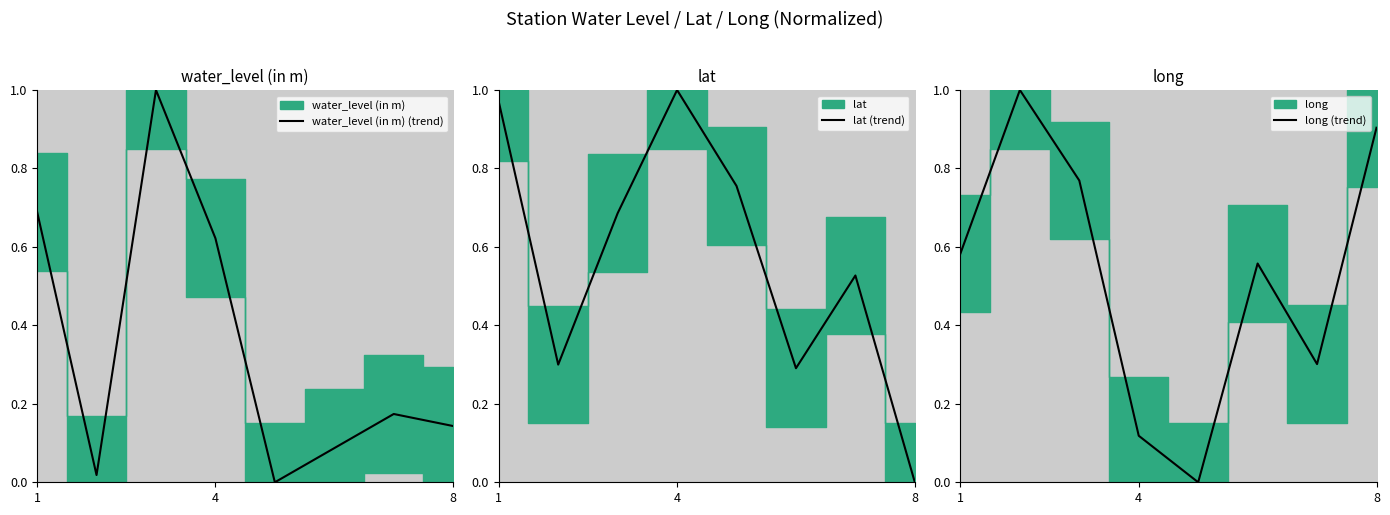

How many lines are shown in the chart?

3